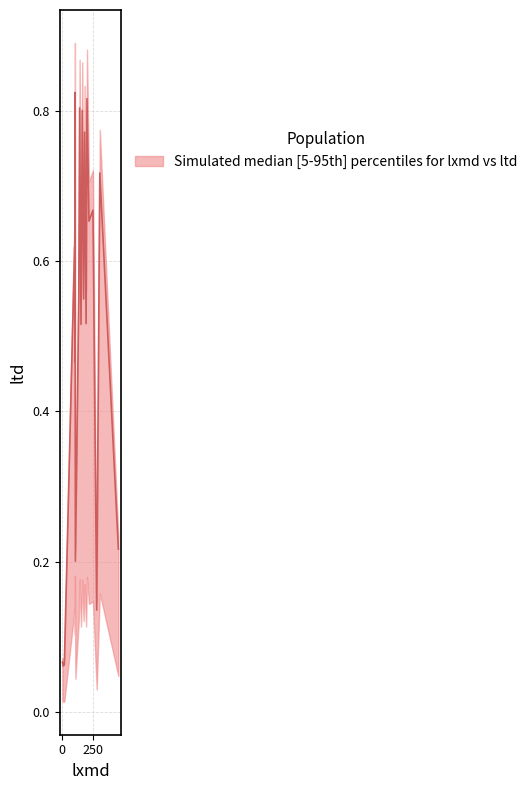

The value at 3 is 0.7. True or false?

True